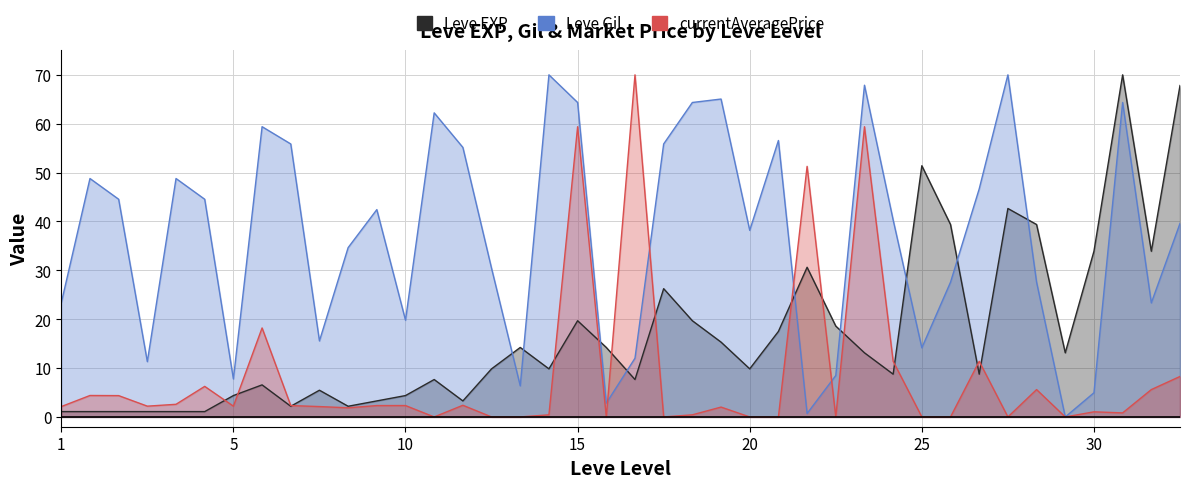

What is the highest value of the Leve EXP series?

70.0